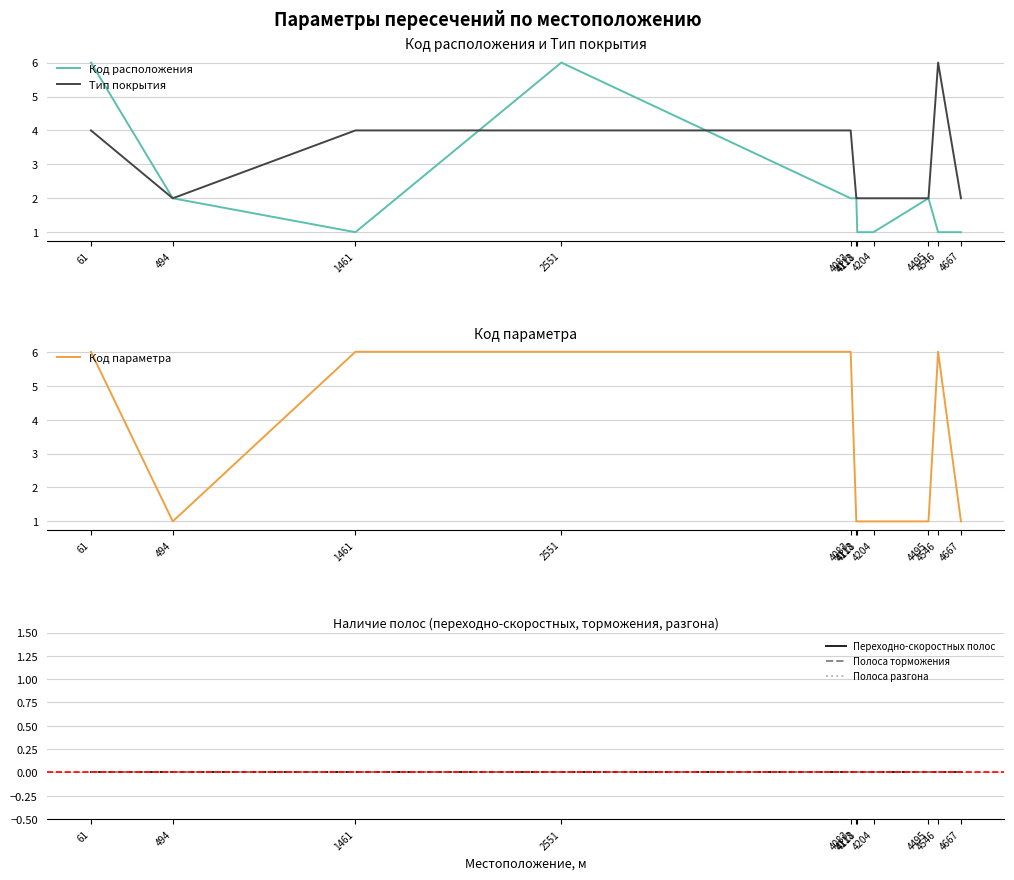

At which category is the sum across all series the highest?

61